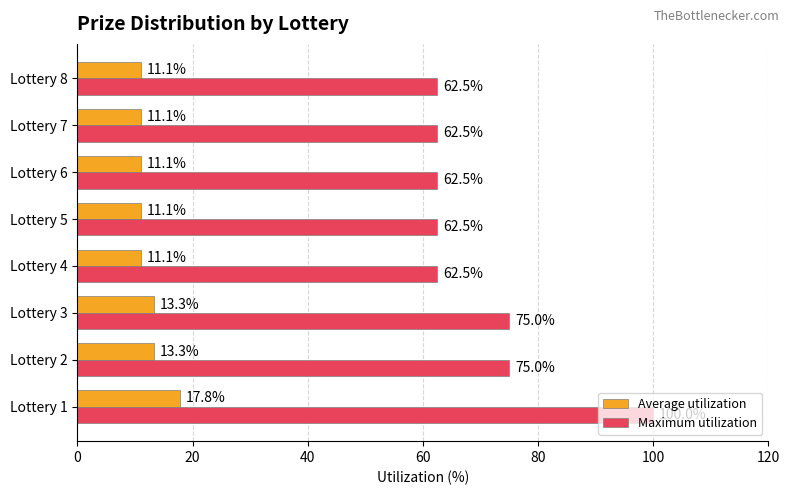

Which series has the largest range (max minus min)?

Maximum utilization